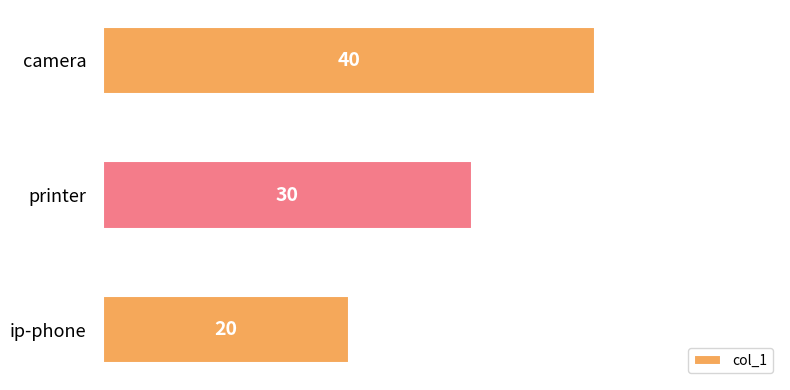

Rank the categories by value from highest to lowest.

camera, printer, ip-phone